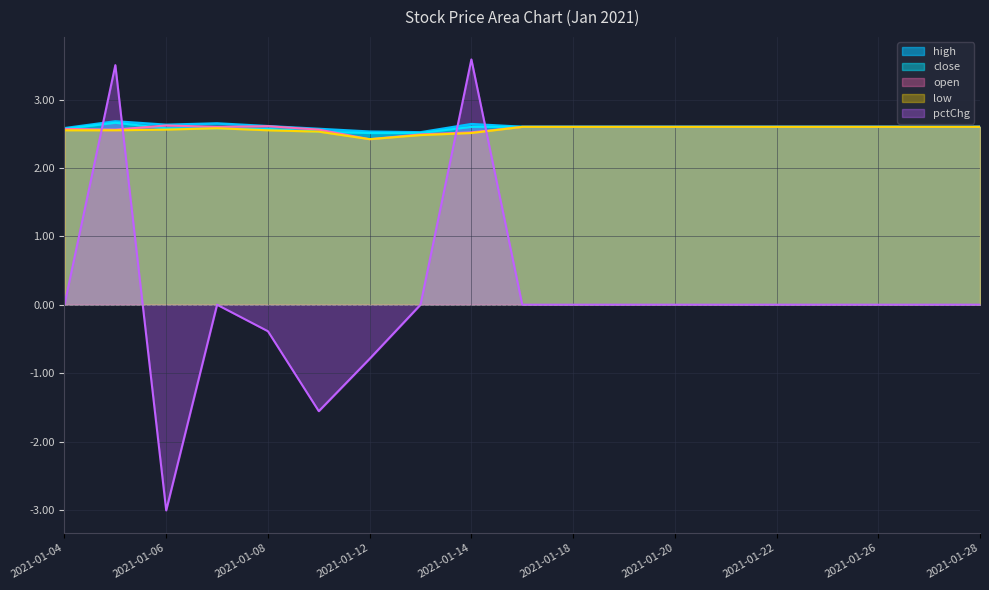

How many times do close and open cross each other?

2